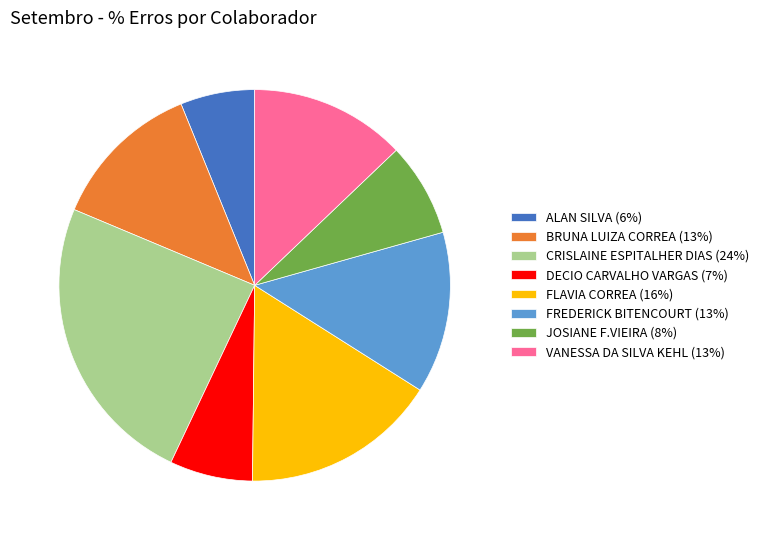

Is there any slice that represents more than half of the pie?

No